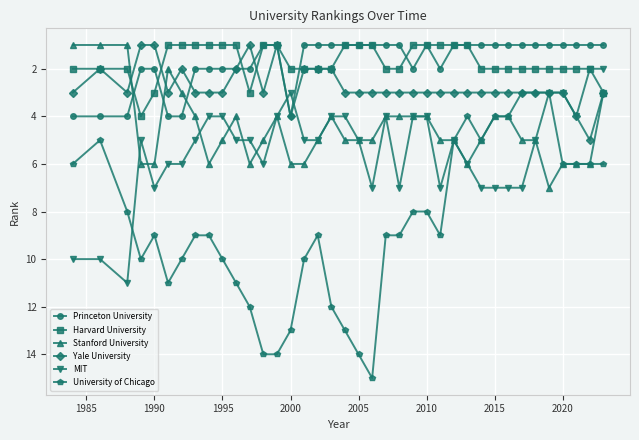

Which series has the widest spread of values?

University of Chicago